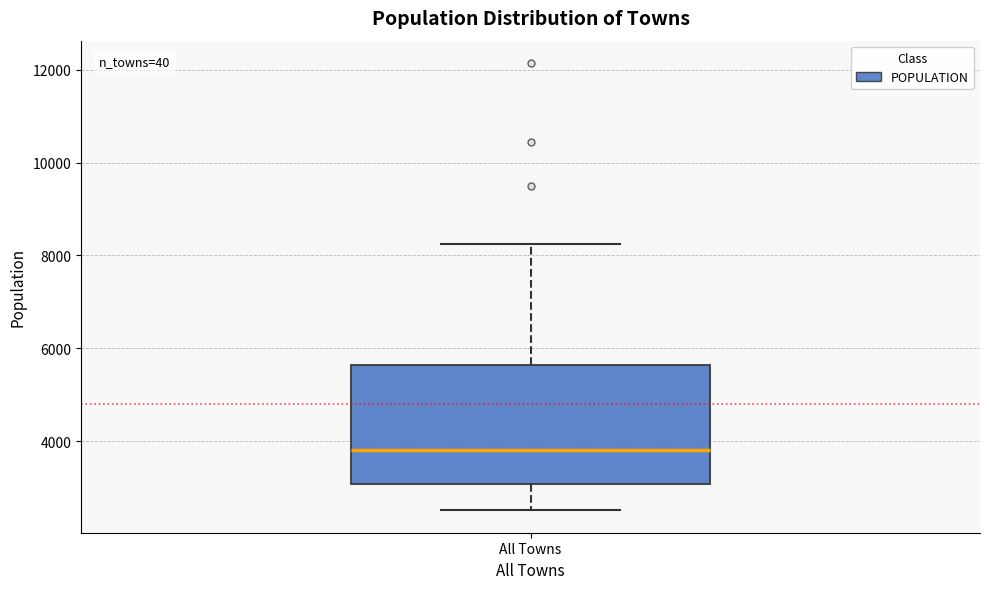

Transcribe this box plot: give where the median line is, the range the box spans, and where the two whiskers end, as read against the y-axis. The values are not printed on the chart, so give them approximately, as read against the axis.

median 3800, box 3000 to 5600, whiskers 2600 to 8200